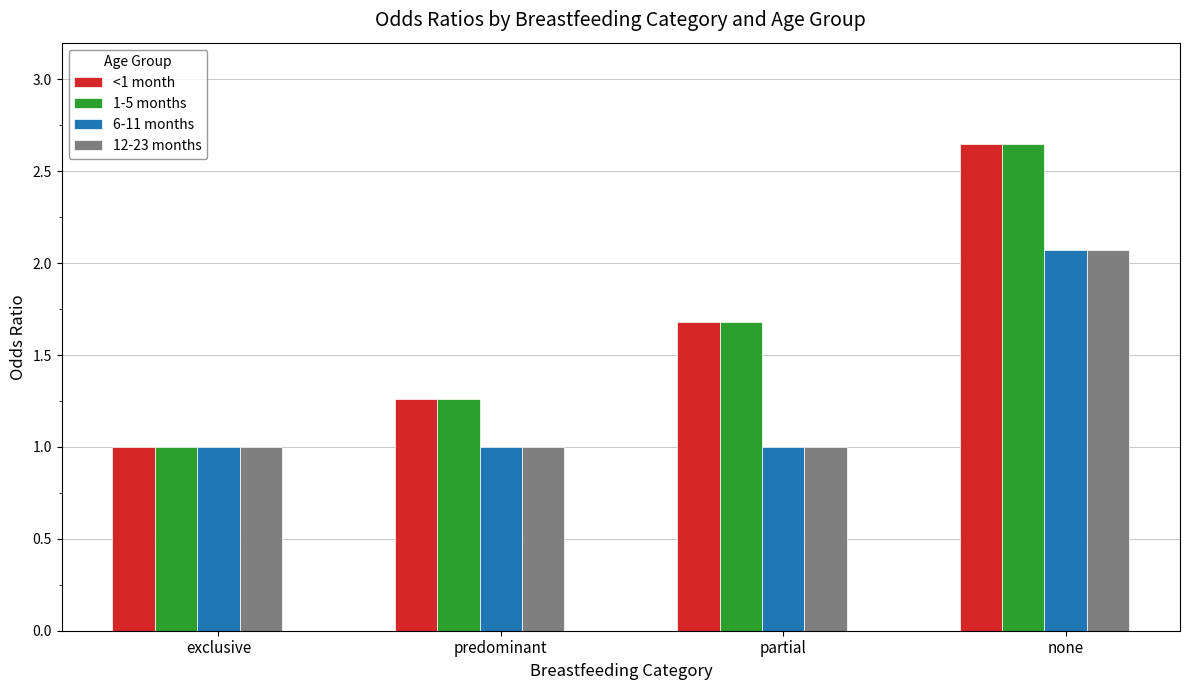

What are all the series names shown in the legend?

<1 month, 1-5 months, 6-11 months, 12-23 months